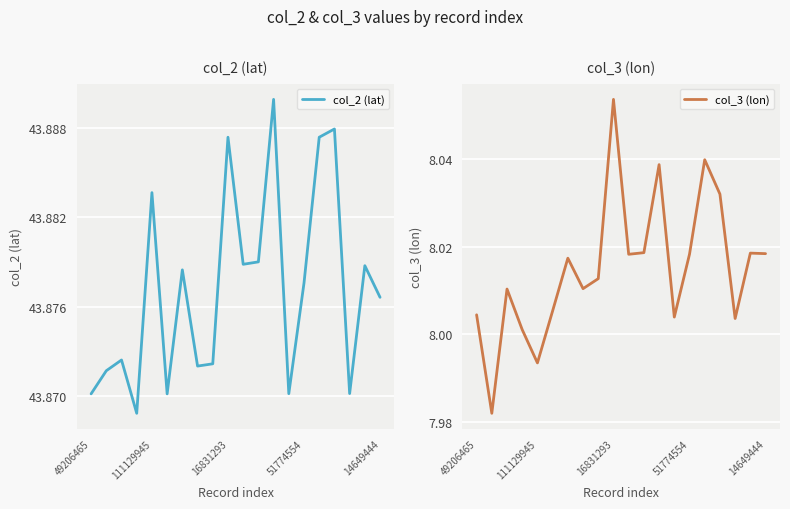

What is the sum of all col_3 (lon) values?

160.3